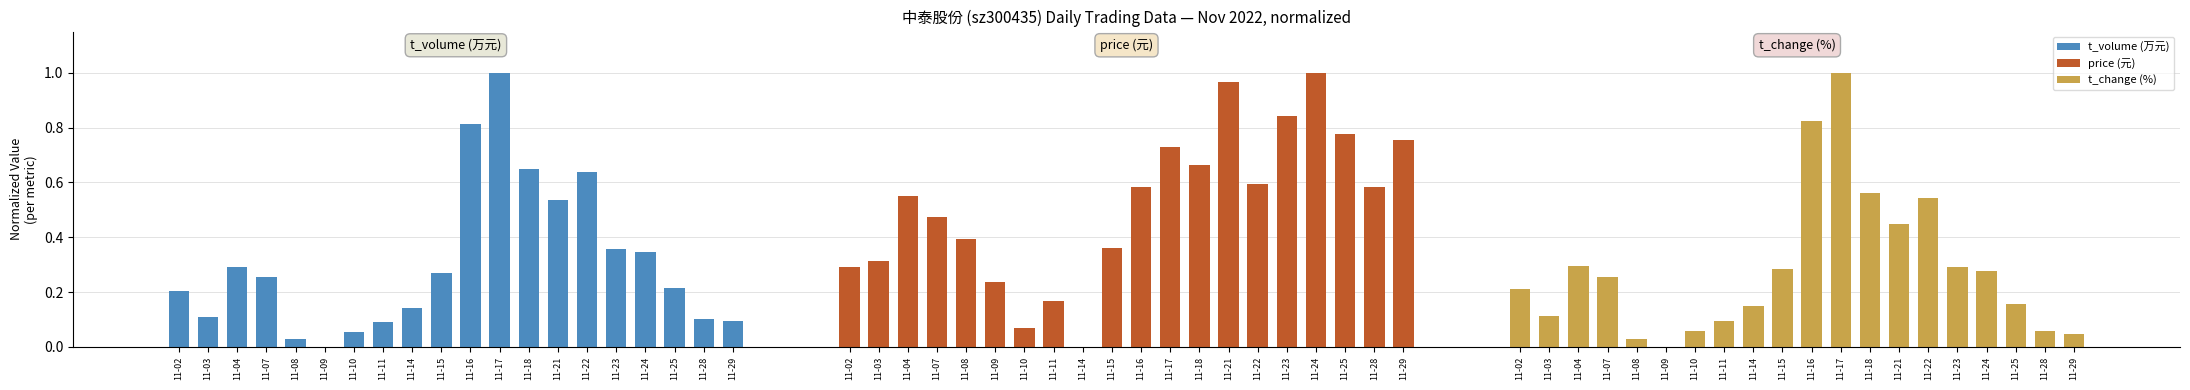

How many positive values does the price (元) series have?

19